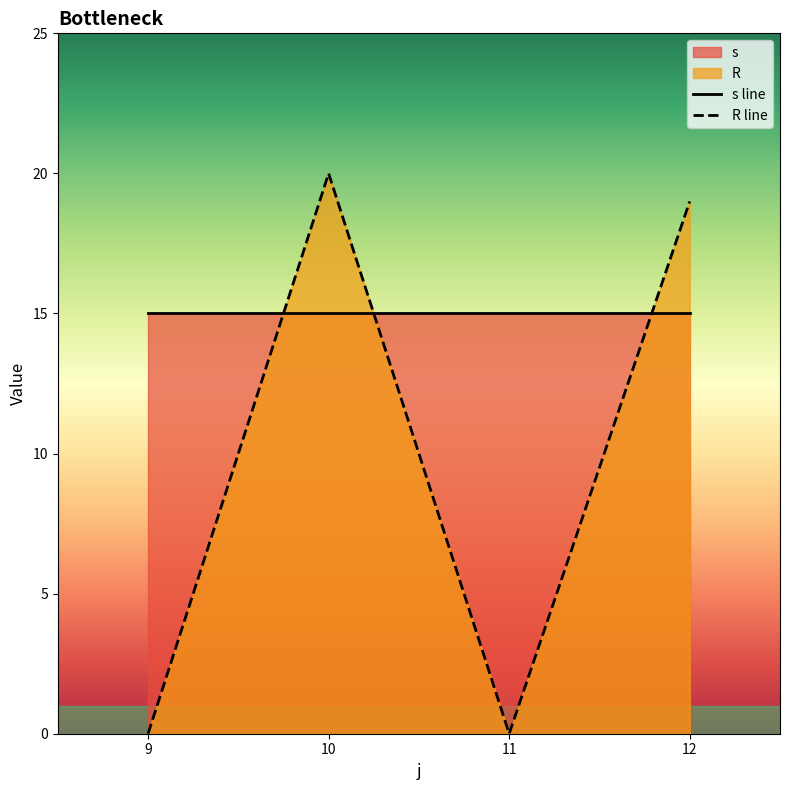

How many interior local valleys does the R line series have?

1